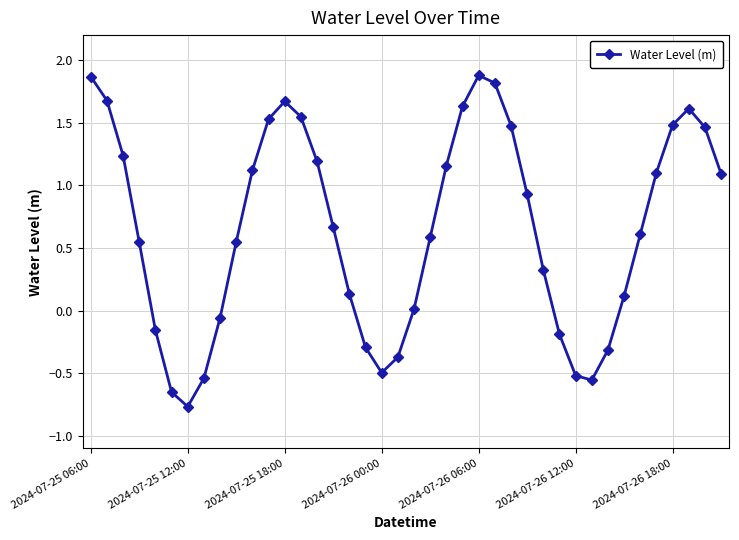

True or false: there are more than 2 points higher than both neighbors.

True